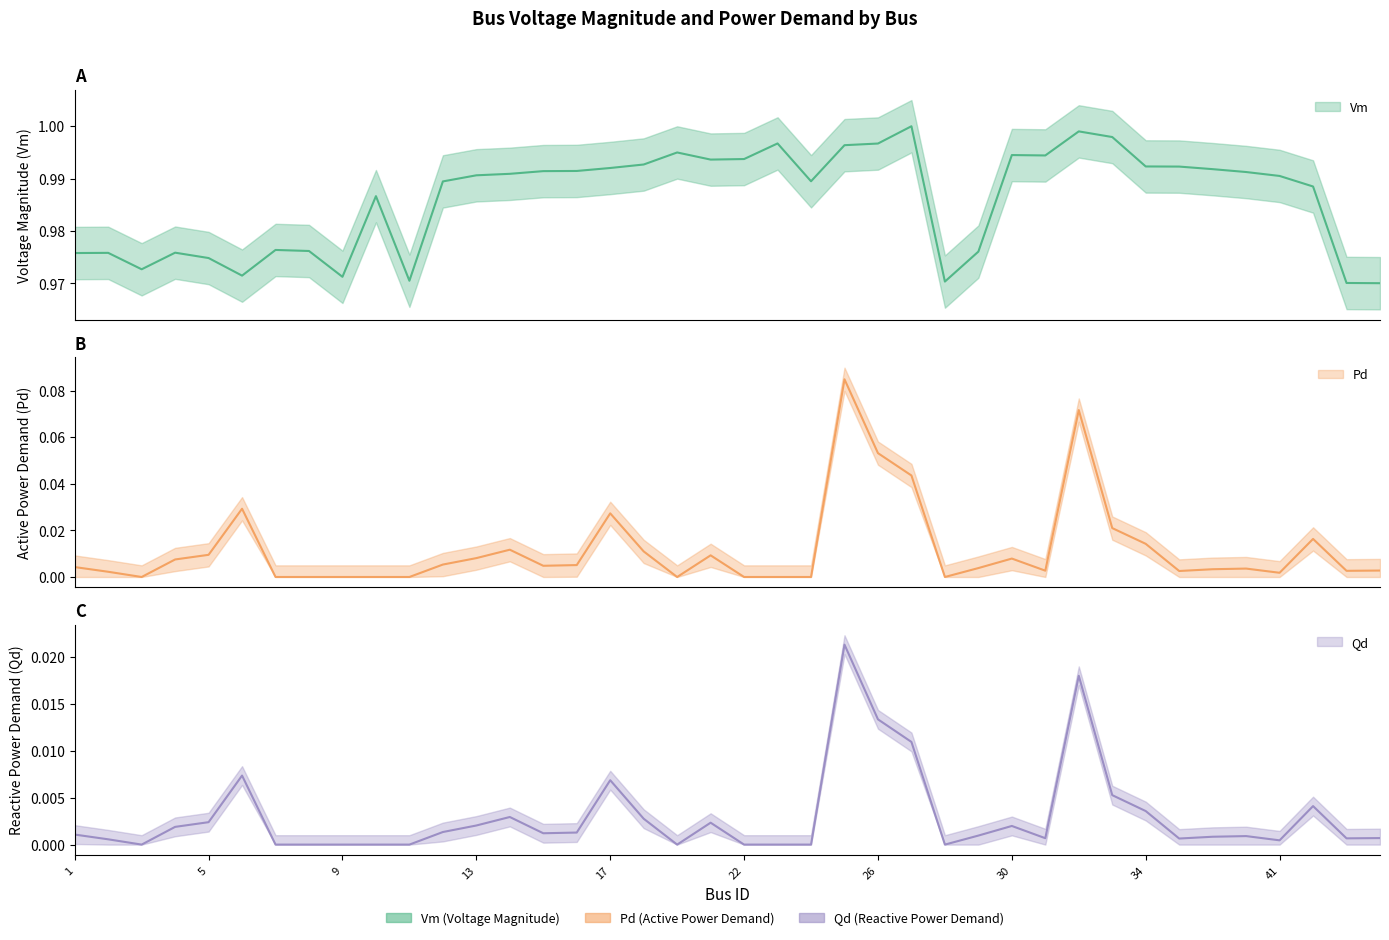

What is the difference between the highest and lowest values at 12?

1.0